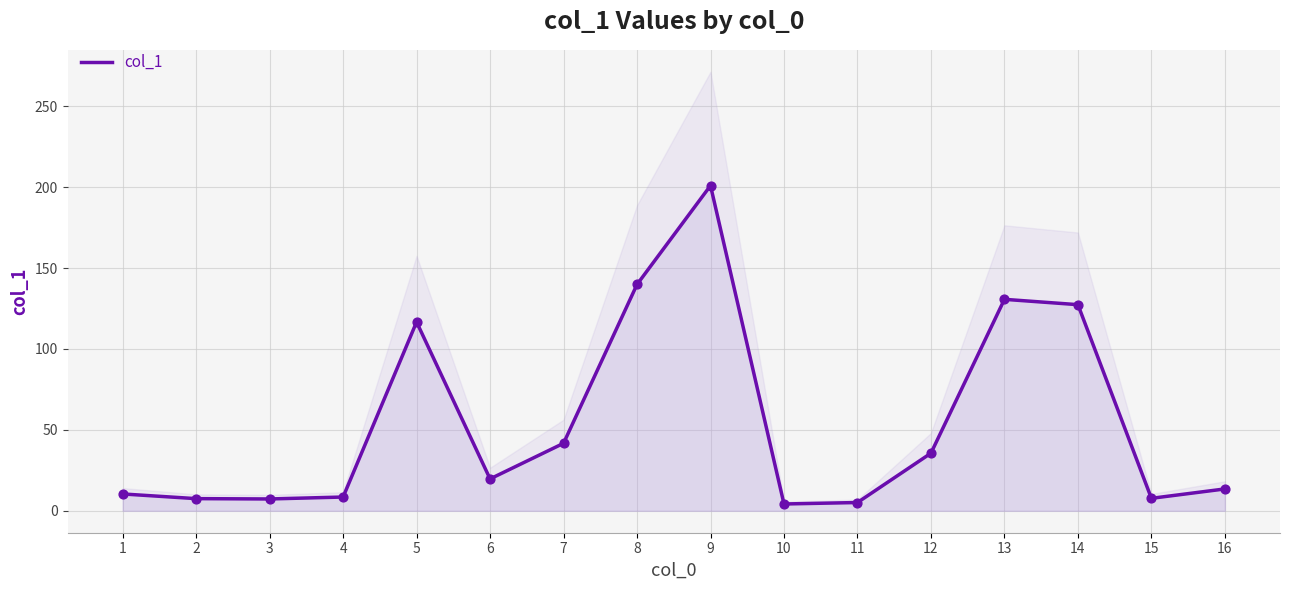

Approximately how many times larger is the value at 13 compared to 11?

25.6